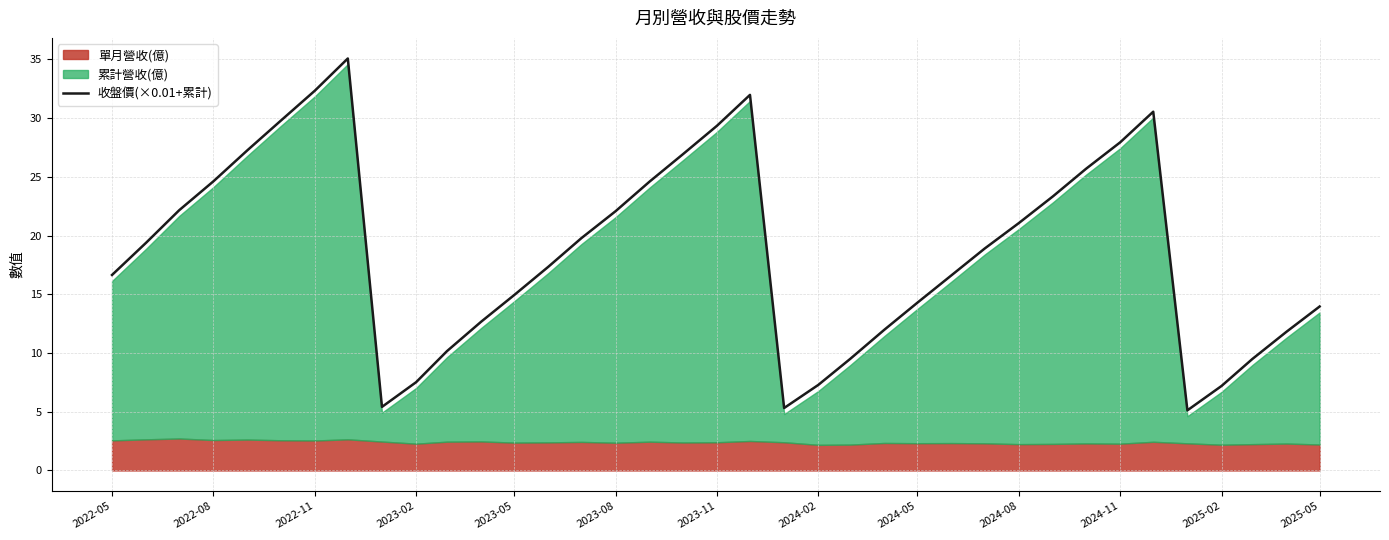

What is the maximum value for 收盤價(×0.01+累計)?

35.1